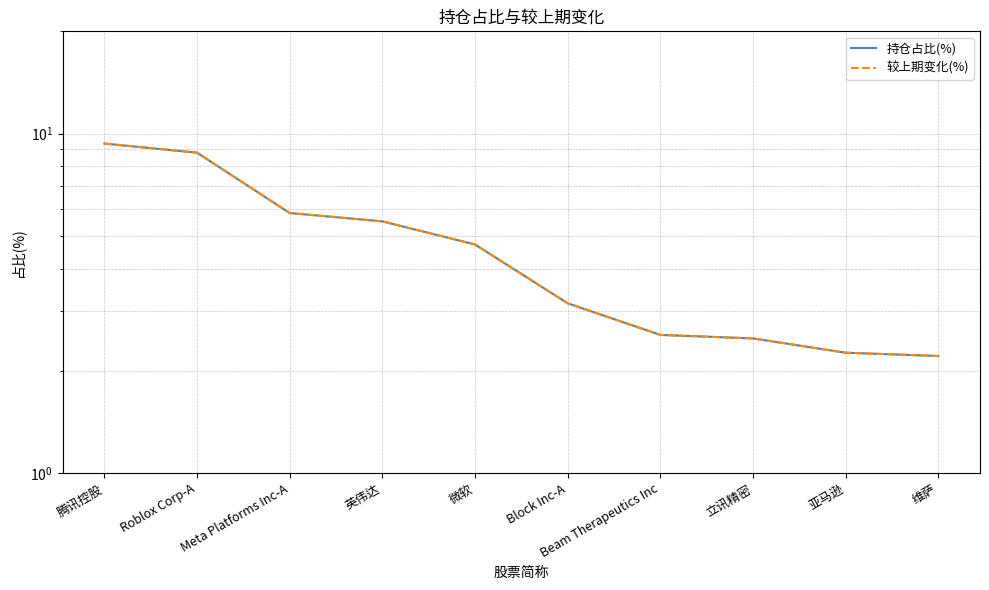

Rank the series by their maximum value, from highest to lowest.

持仓占比(%), 较上期变化(%)